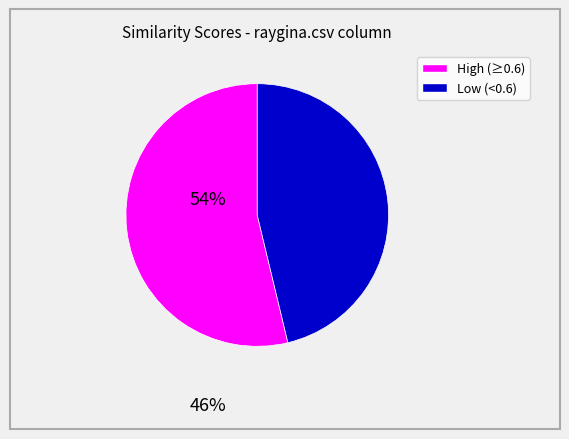

Does any single category account for the majority?

Yes